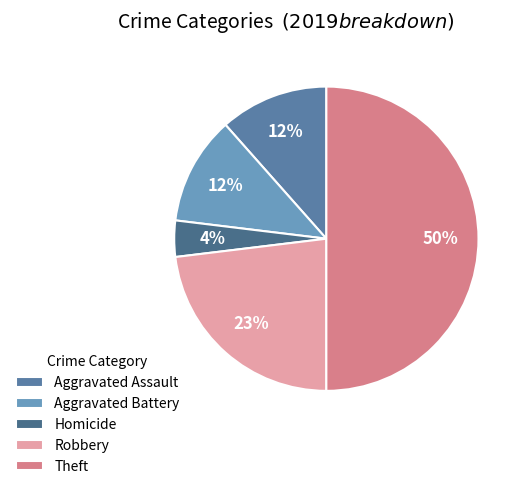

To the nearest percent, what is the difference between the largest and smallest slice percentages?

46%